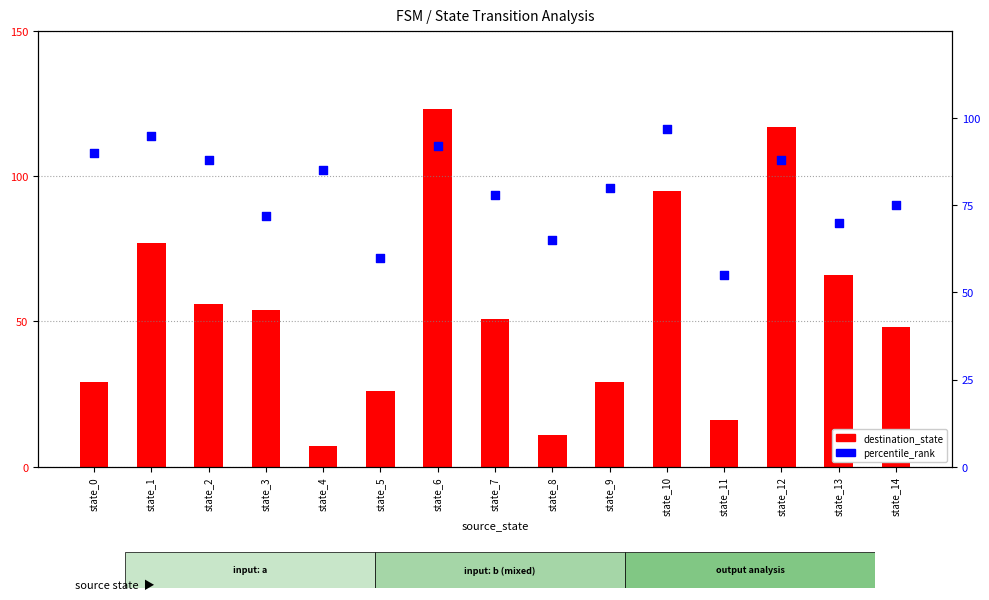

Which series has the largest total across all categories?

percentile_rank